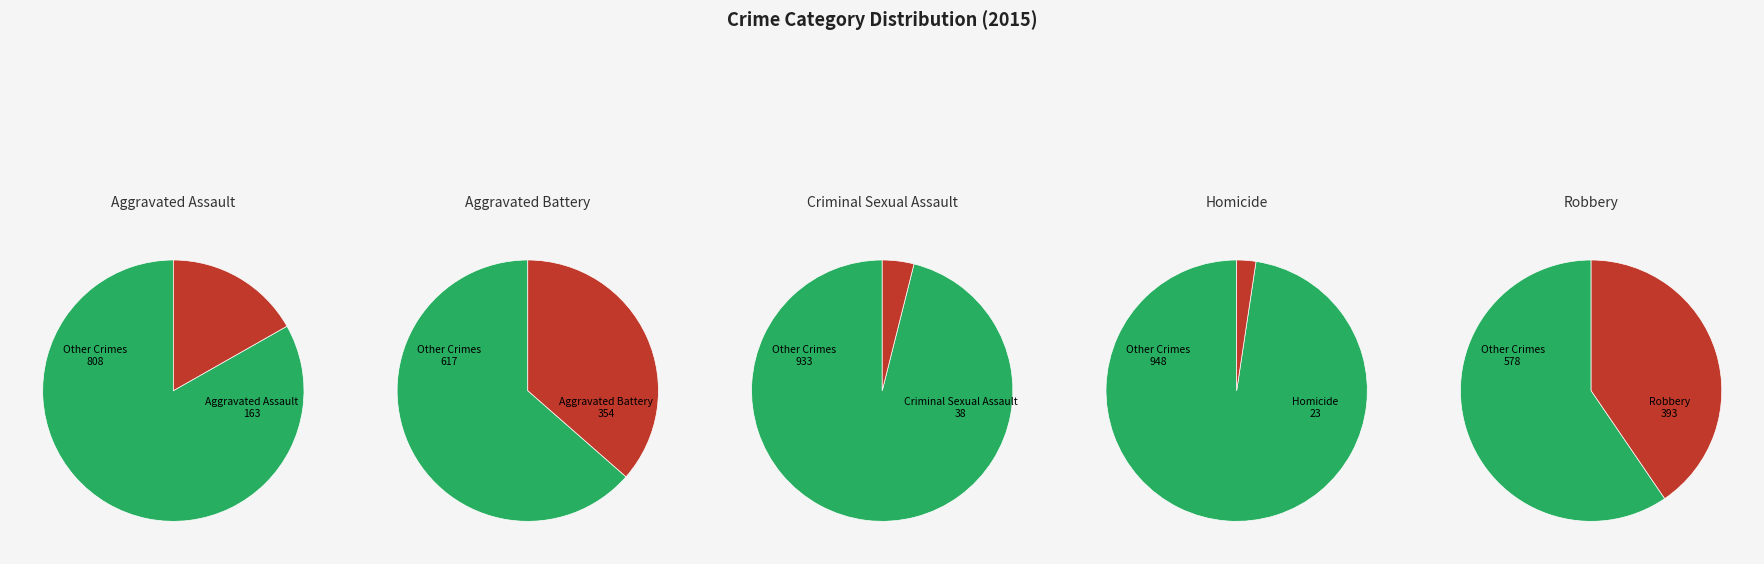

What is the smallest slice in the pie chart?

Homicide